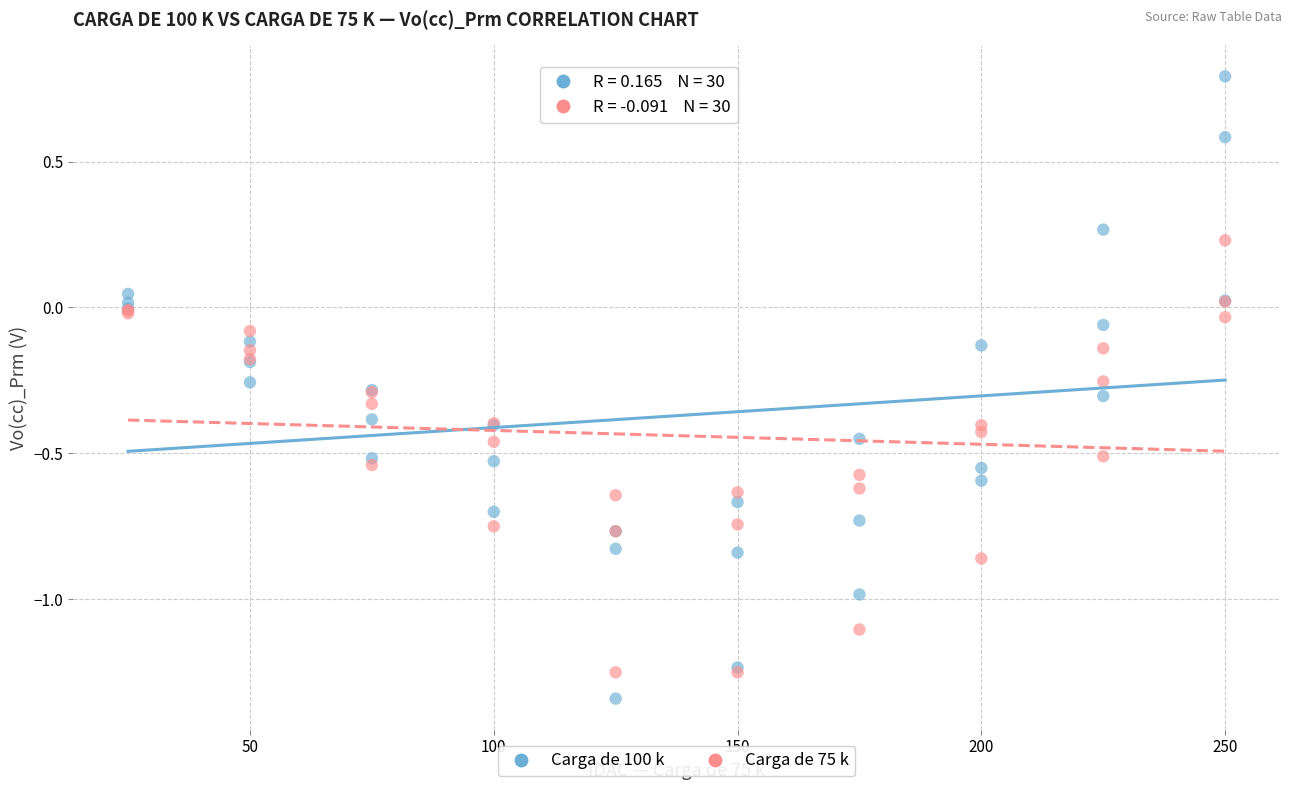

Which series contains the highest Y value?

Carga de 100 k